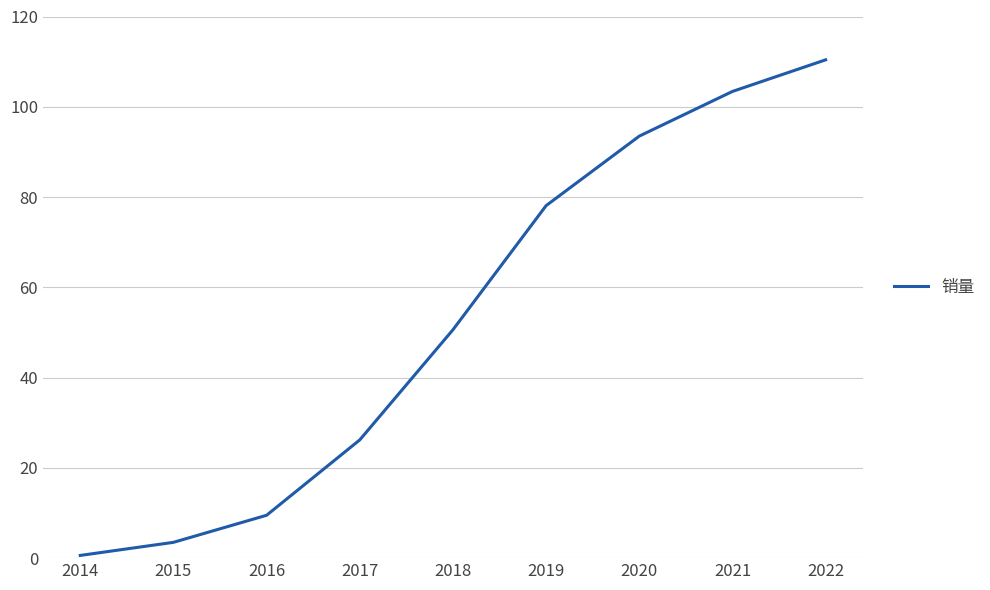

Count the number of categories in the chart.

9